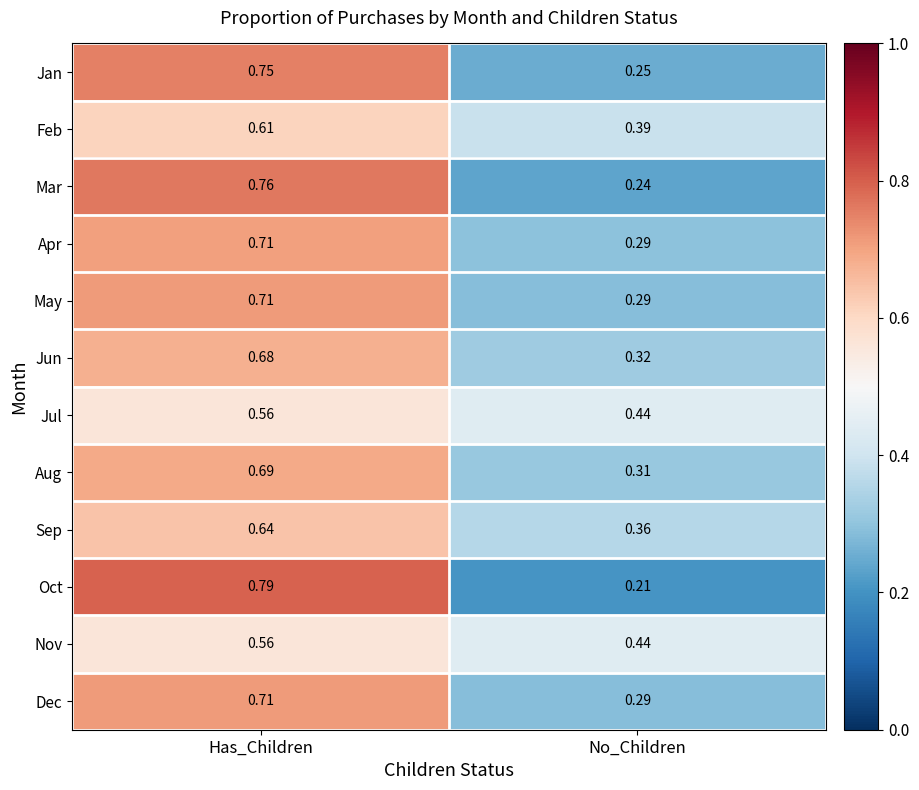

Rank the categories by Nov value from lowest to highest.

No_Children, Has_Children